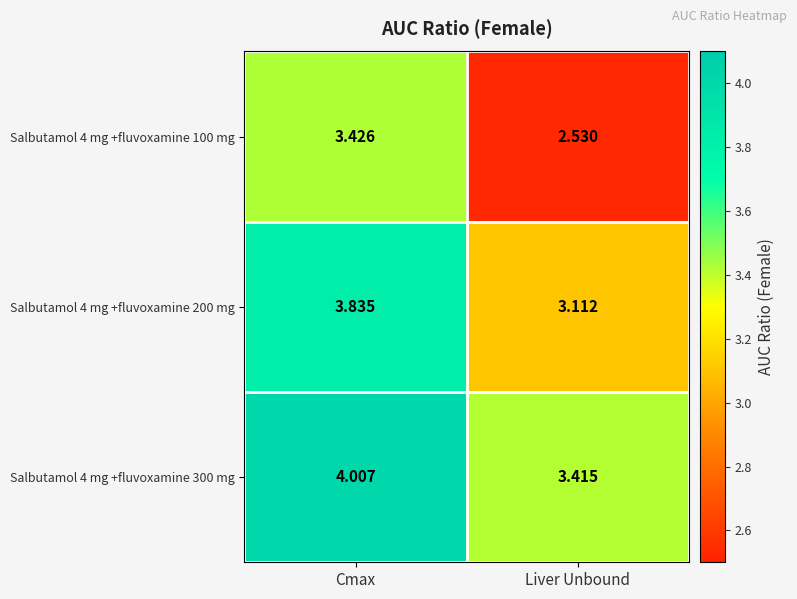

List the labels in order of Salbutamol 4 mg +fluvoxamine 200 mg value, largest first.

Cmax, Liver Unbound